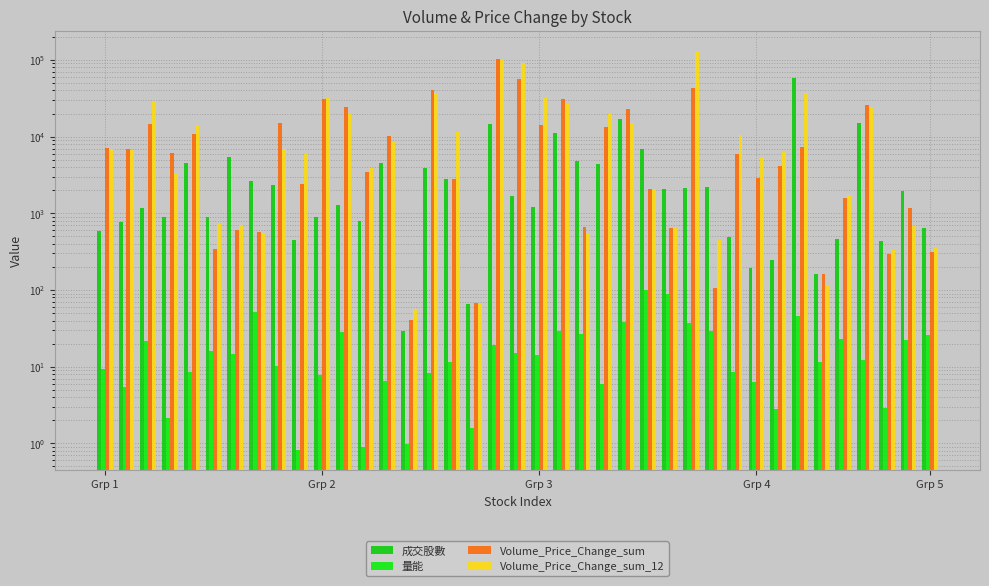

Does the chart contain stacked bars?

No